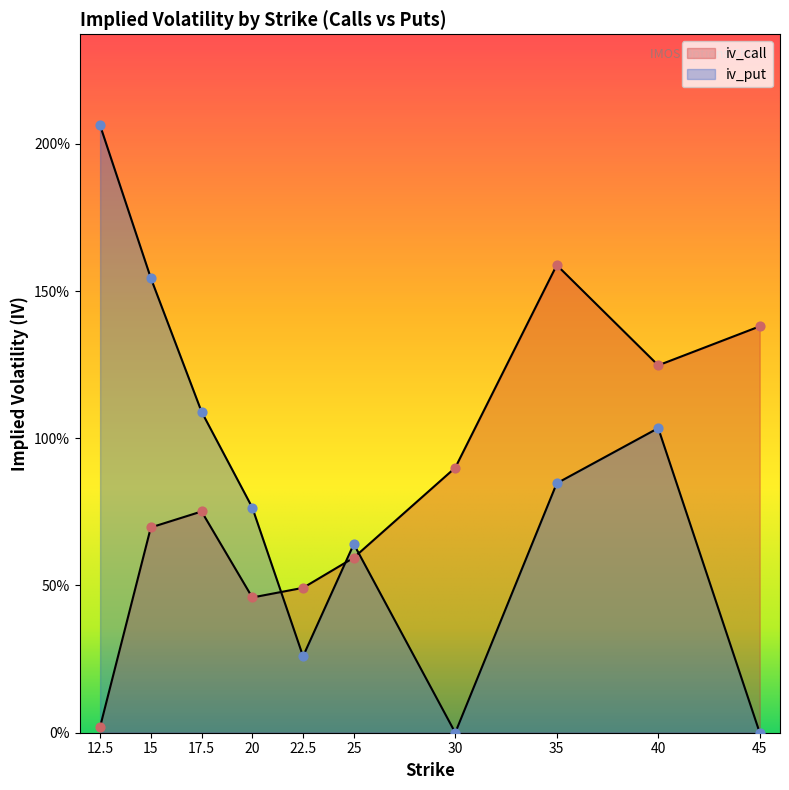

At how many categories does at least one series exceed 0?

10